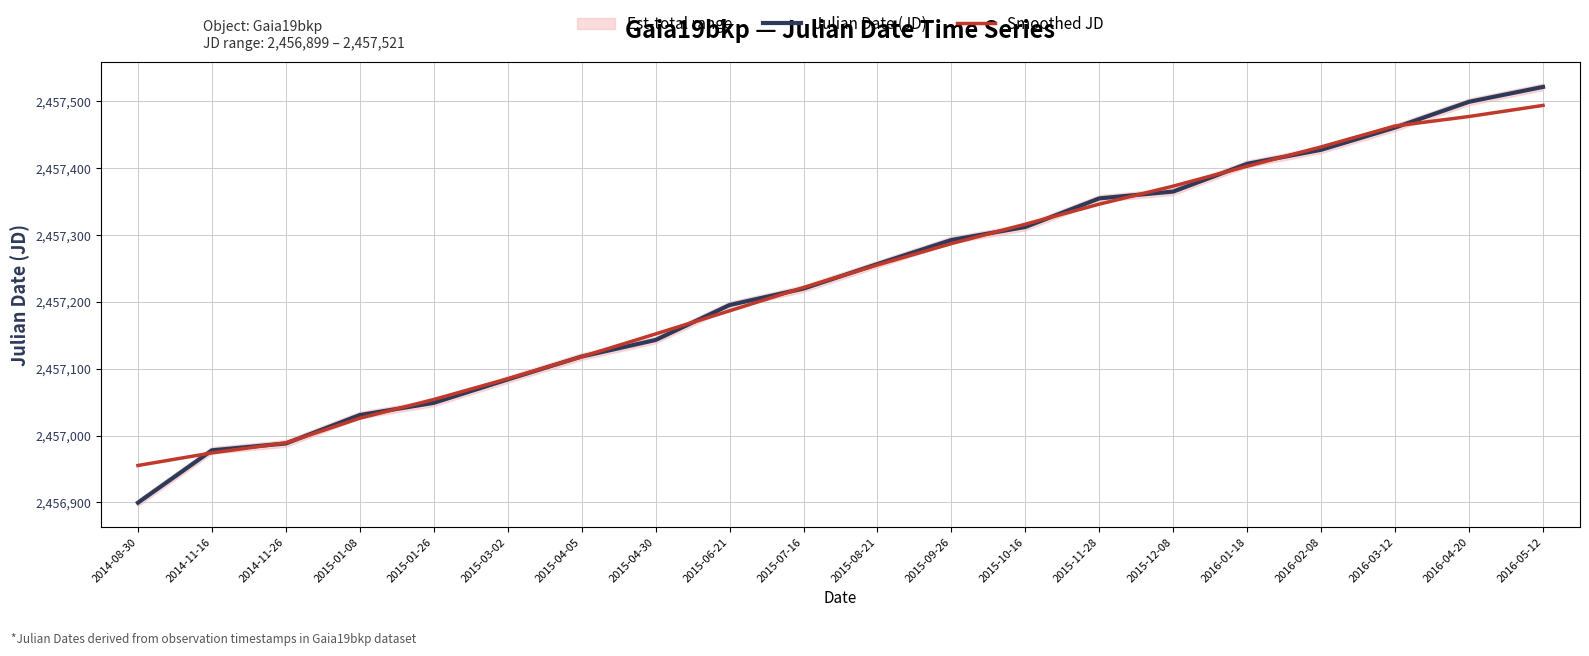

Does the chart have visible grid lines?

Yes